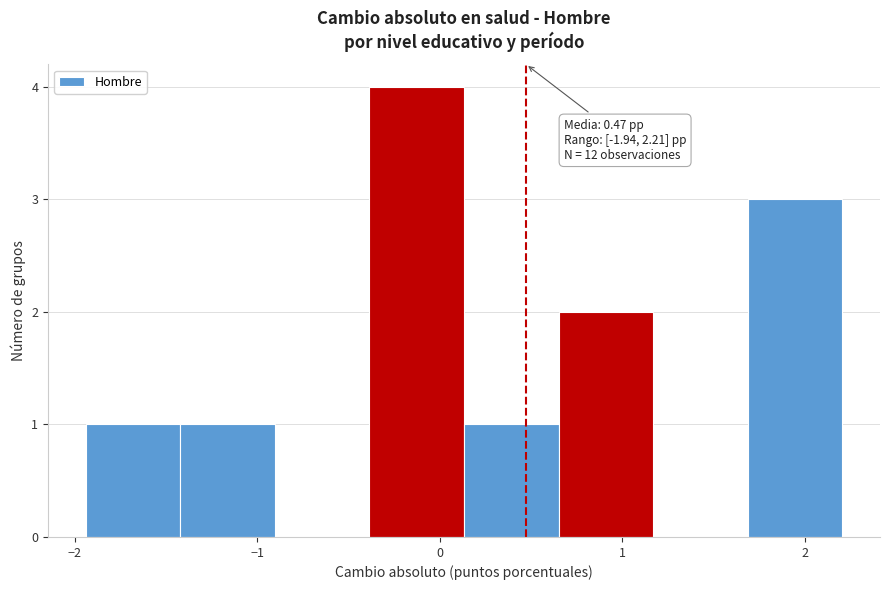

Over which range of the x-axis is the bar tallest?

-0.4 to 0.1